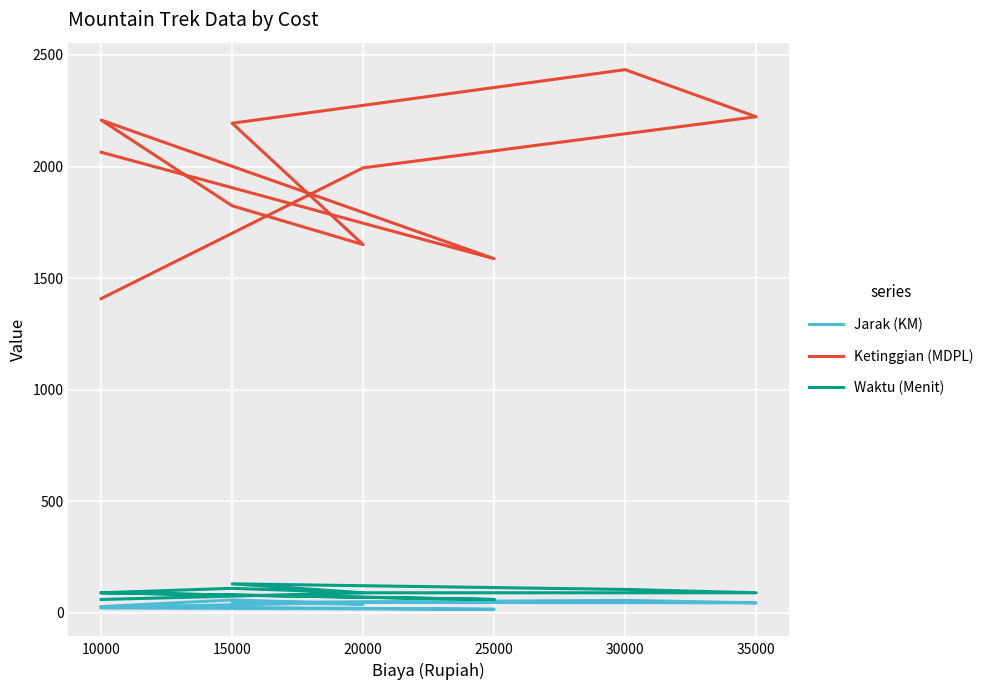

What is the difference between the Waktu (Menit) values at 20000 and 30000?

20